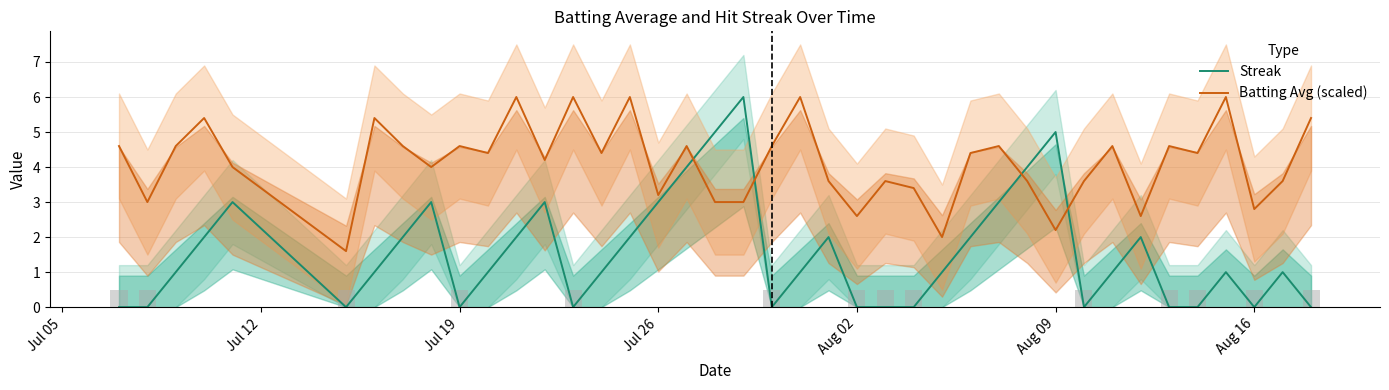

True or false: Batting Avg (scaled) has a value of 3.6 at Aug 02.

False